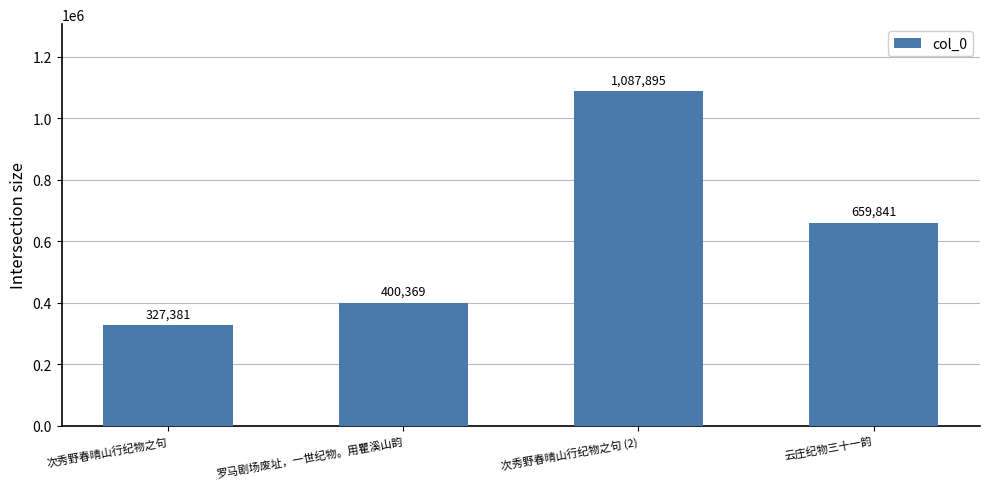

What is the value of the 1st bar from the left?

327381